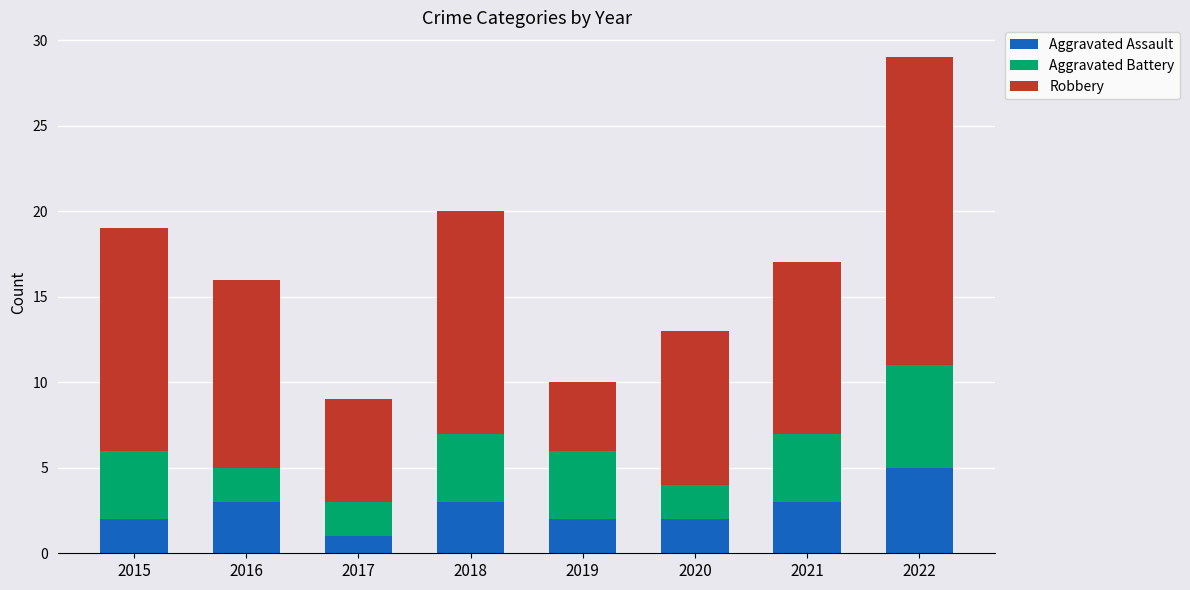

The Aggravated Assault series shows 2 at 2016. True or false?

False